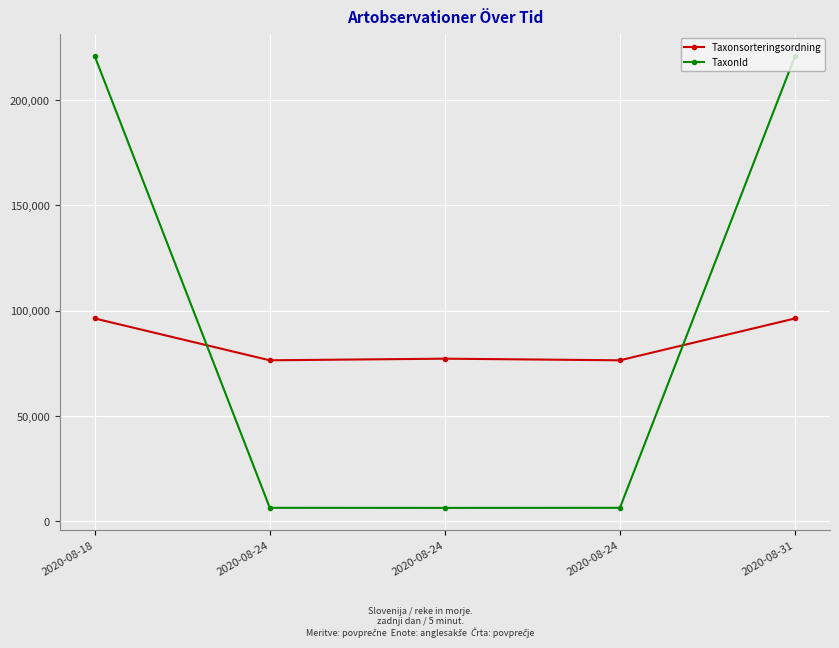

Where is the first local maximum for Taxonsorteringsordning?

2020-08-24